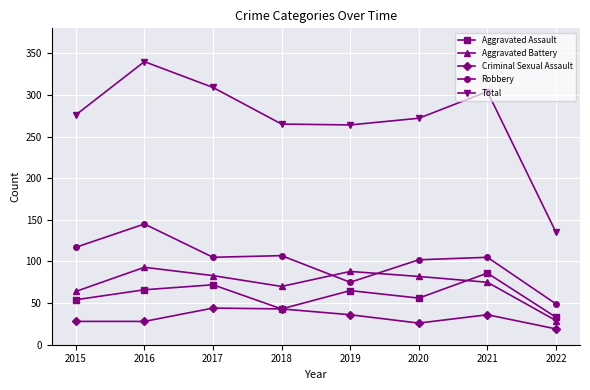

Is it true that Aggravated Assault equals 72 at 2017?

True